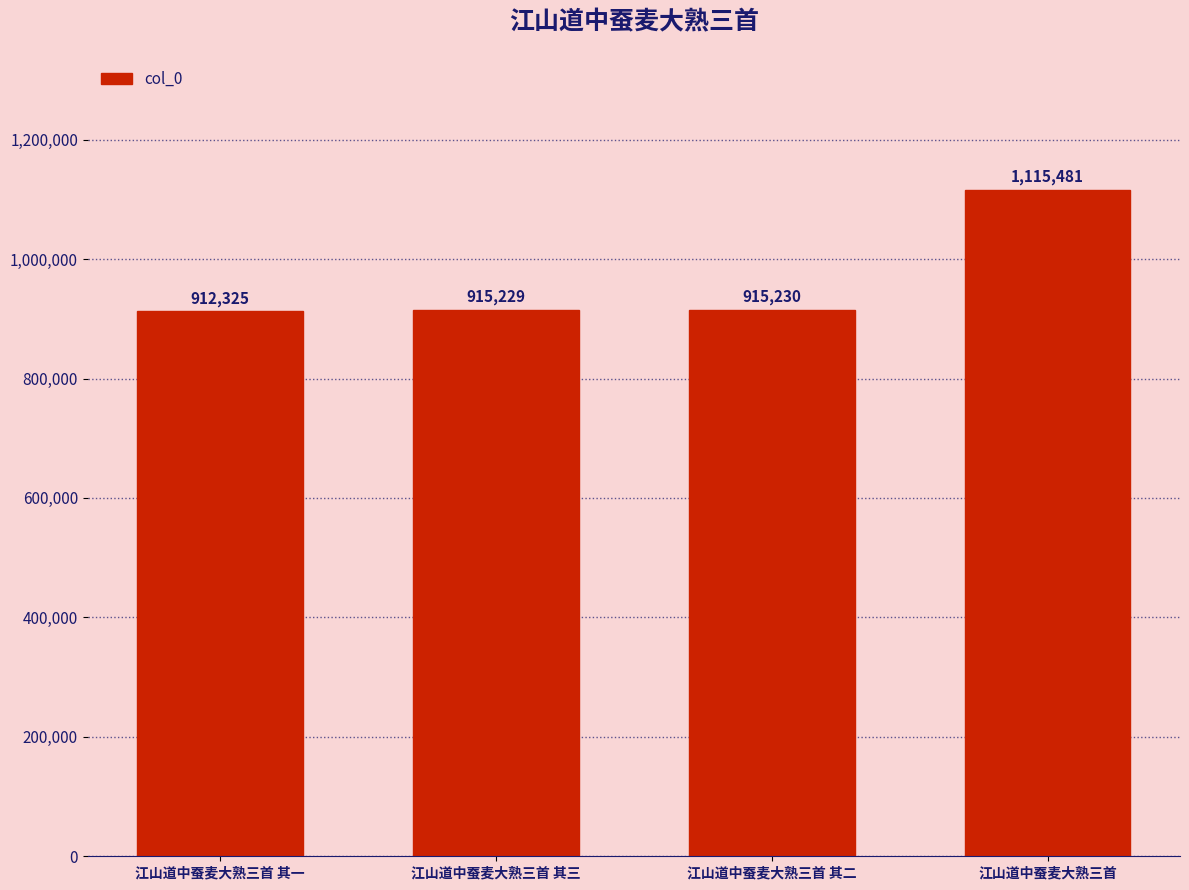

List the labels in order of value, smallest first.

江山道中蚕麦大熟三首 其一, 江山道中蚕麦大熟三首 其三, 江山道中蚕麦大熟三首 其二, 江山道中蚕麦大熟三首